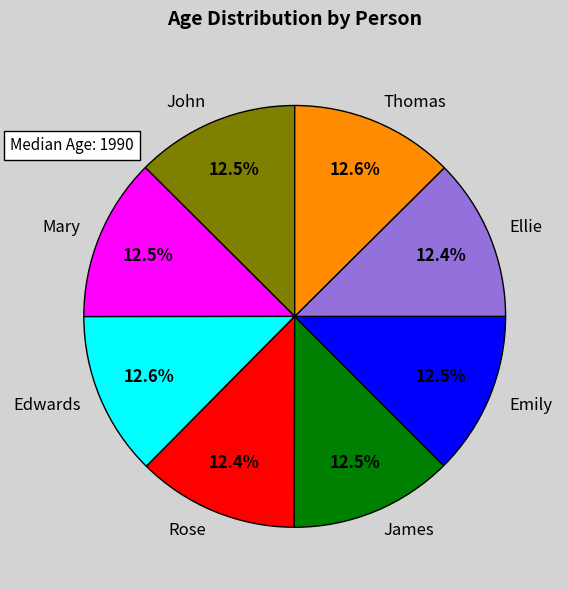

The John slice represents 1% of the pie. True or false?

False